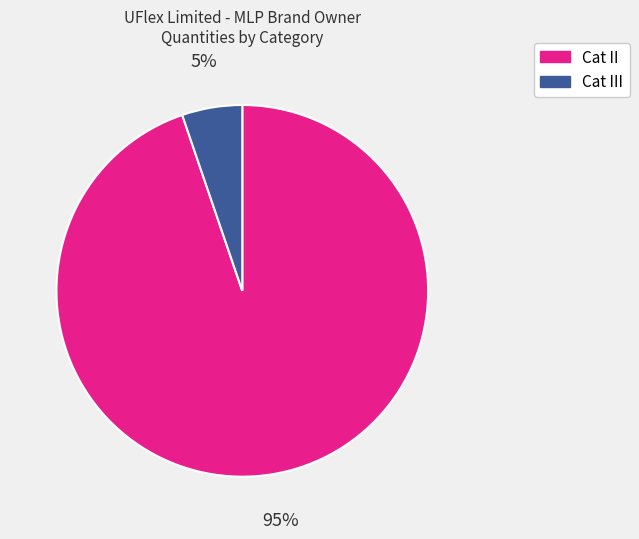

To the nearest percent, what is the difference between the largest and smallest slice percentages?

90%